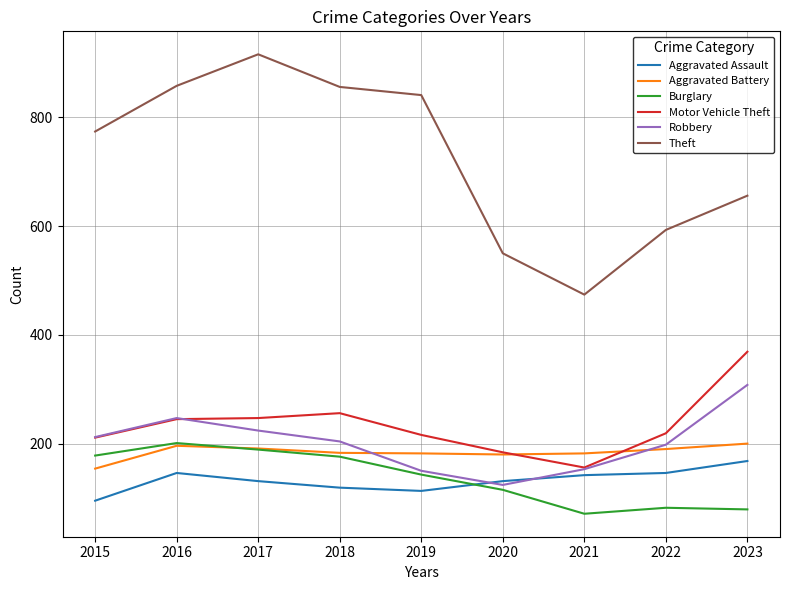

True or false: Theft and Robbery cross at least once.

False